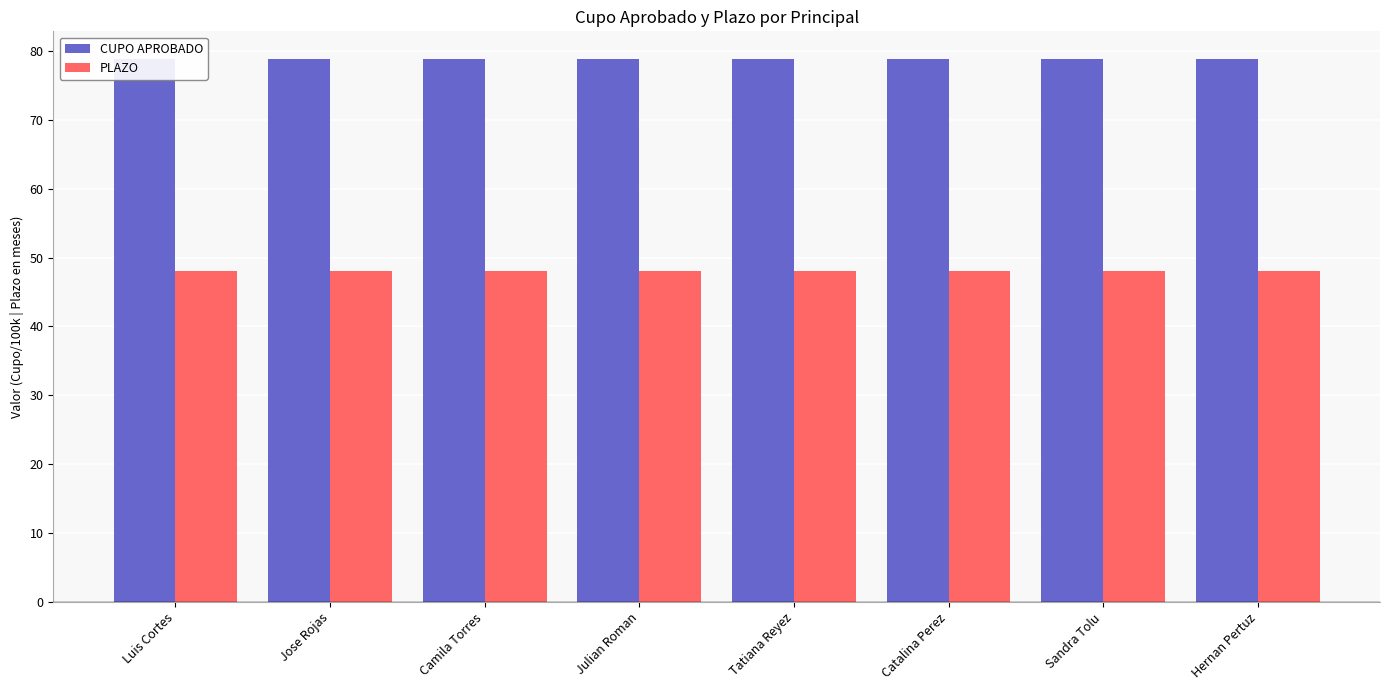

What is the label of the 1st bar from the left?

Luis Cortes